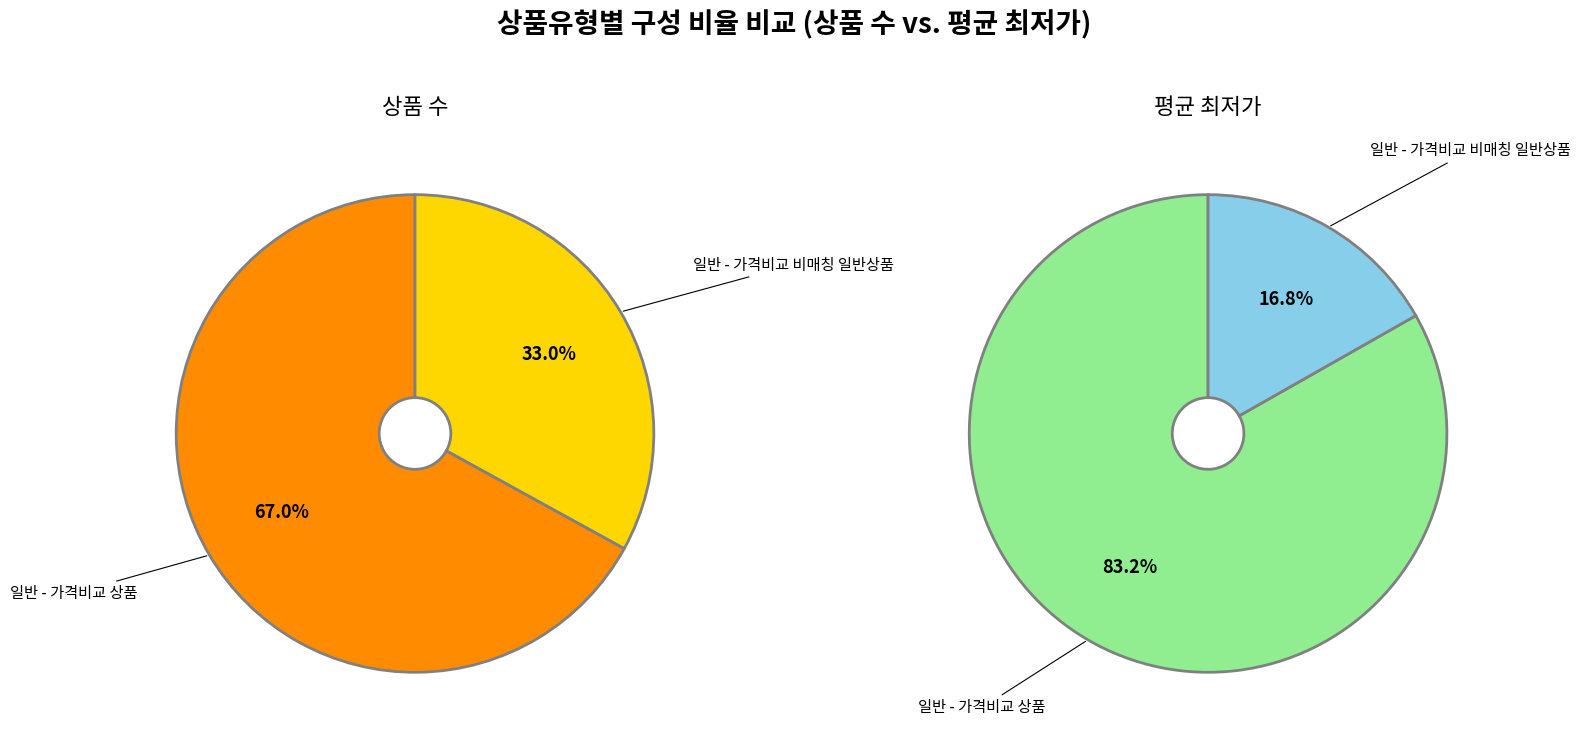

To the nearest percent, what percentage of the pie is 일반 - 가격비교 비매칭 일반상품?

33%